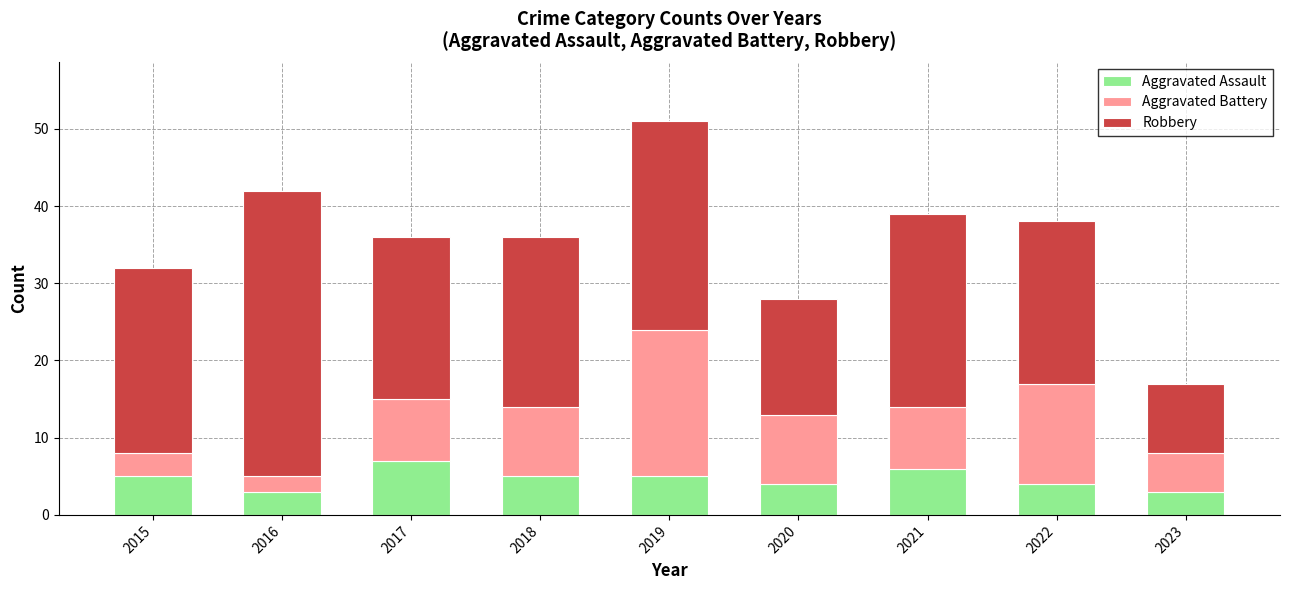

What is the value of the Aggravated Assault bar at the 3rd from the left?

7